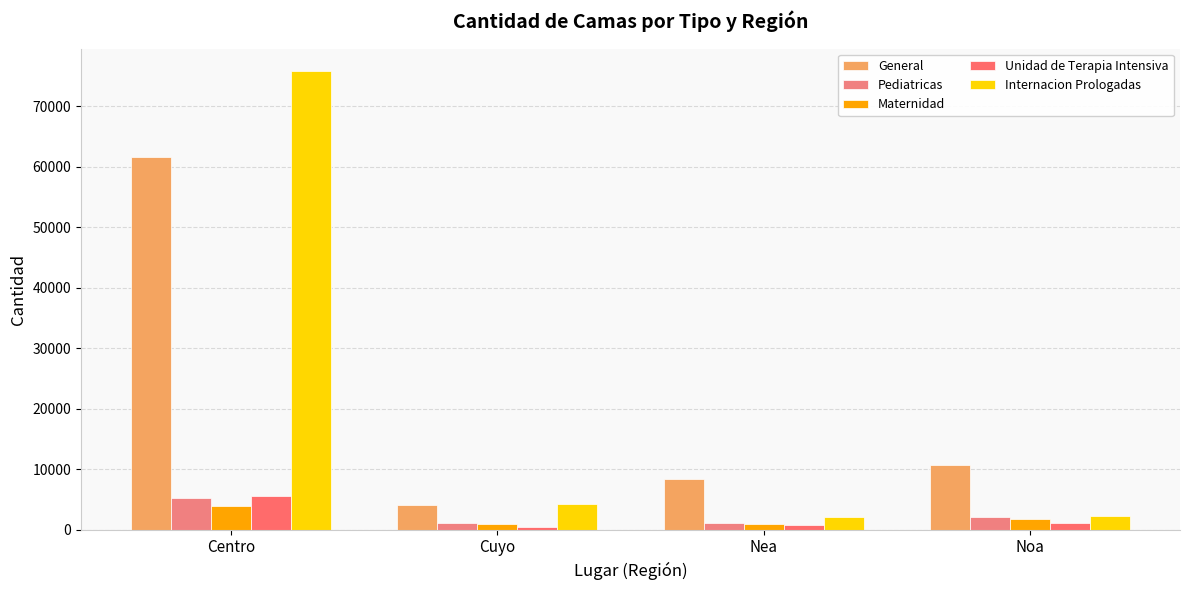

Is it true that General equals 8345 at Nea?

True